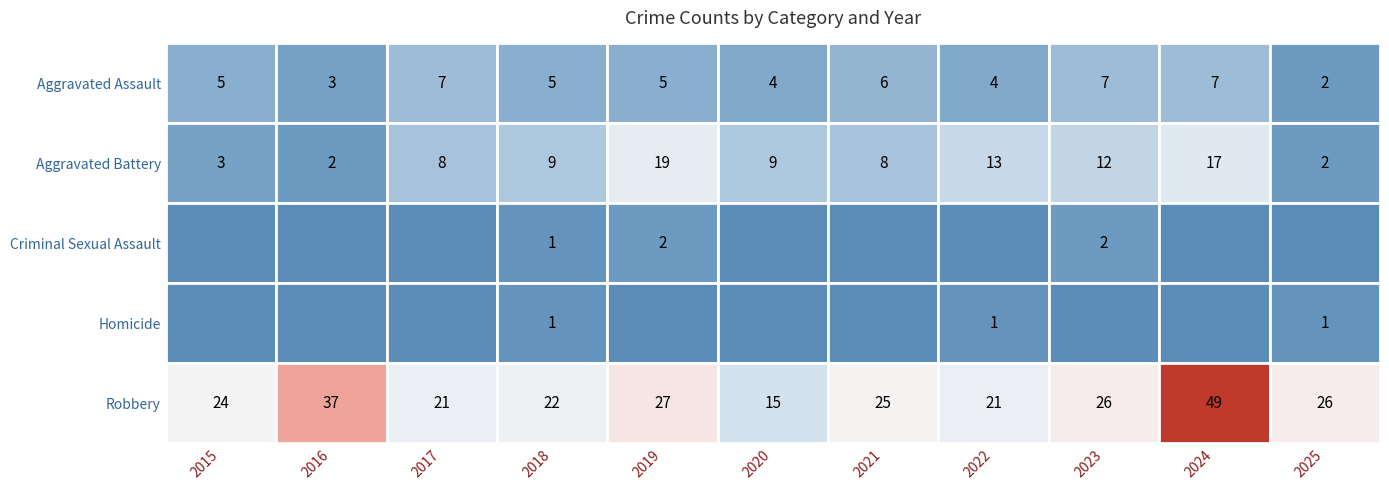

At how many categories does at least one series exceed 36?

2